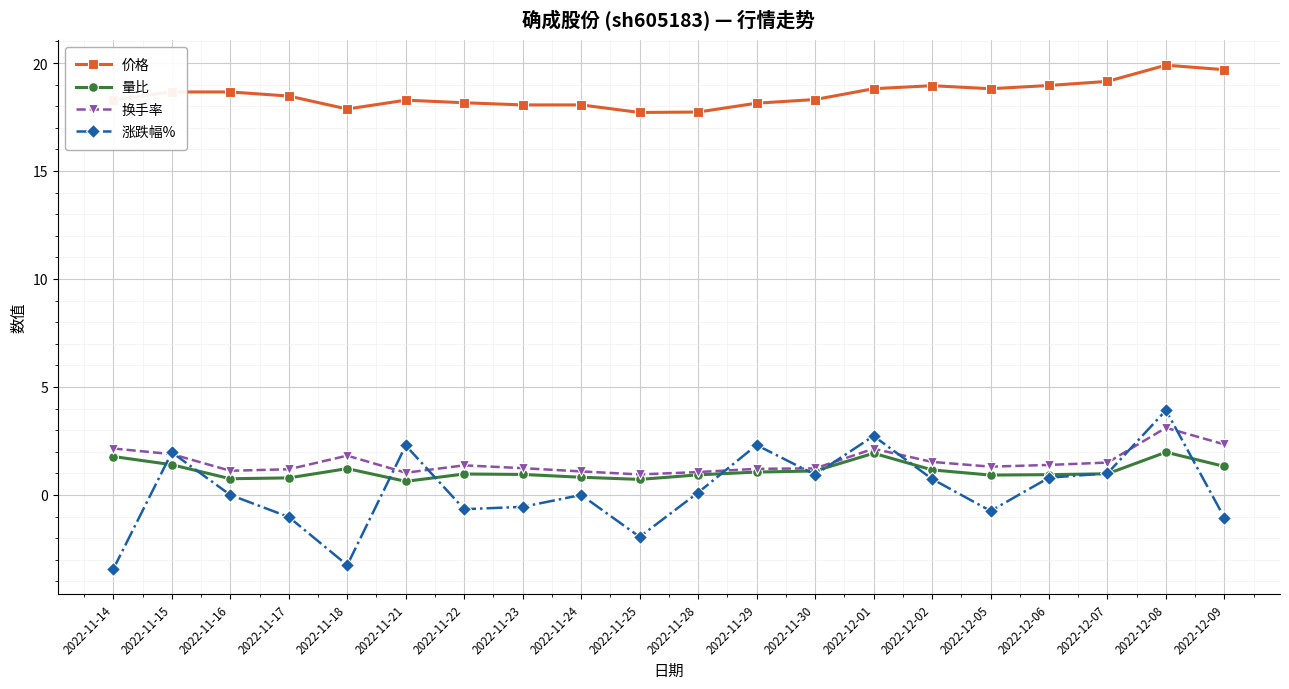

What is the highest value of the 换手率 series?

3.1